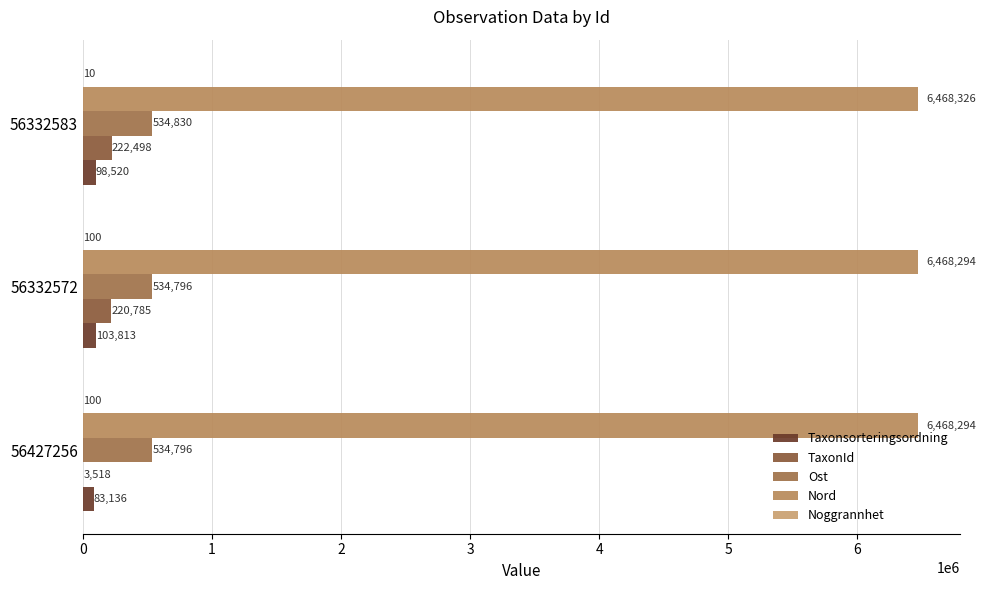

Count the number of data series in this chart.

5